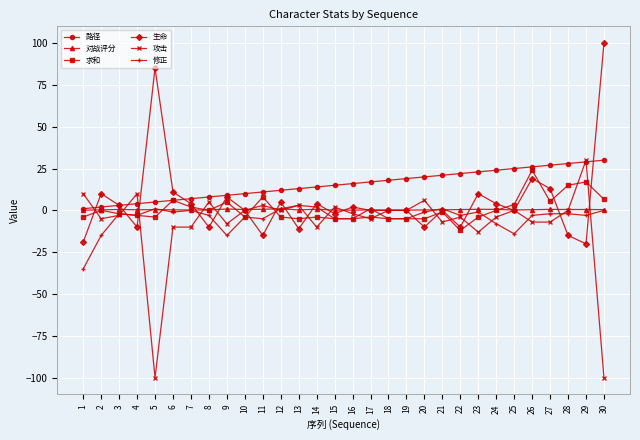

How many categories are shown in the chart?

30